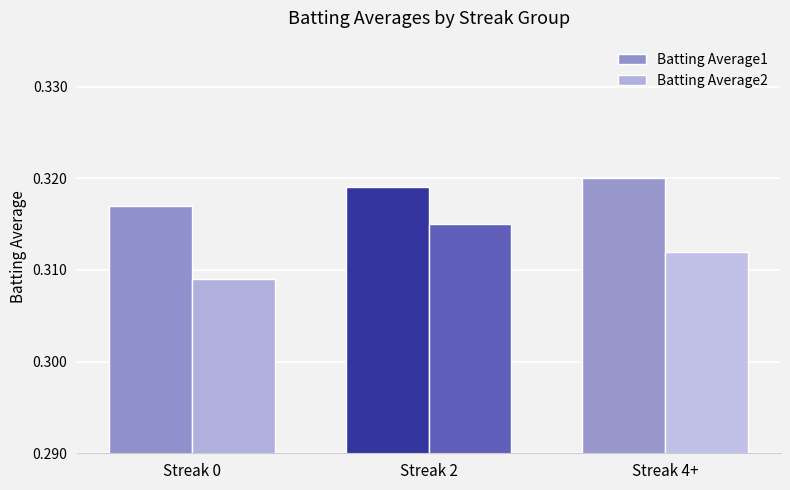

How many bars are there in each group?

2